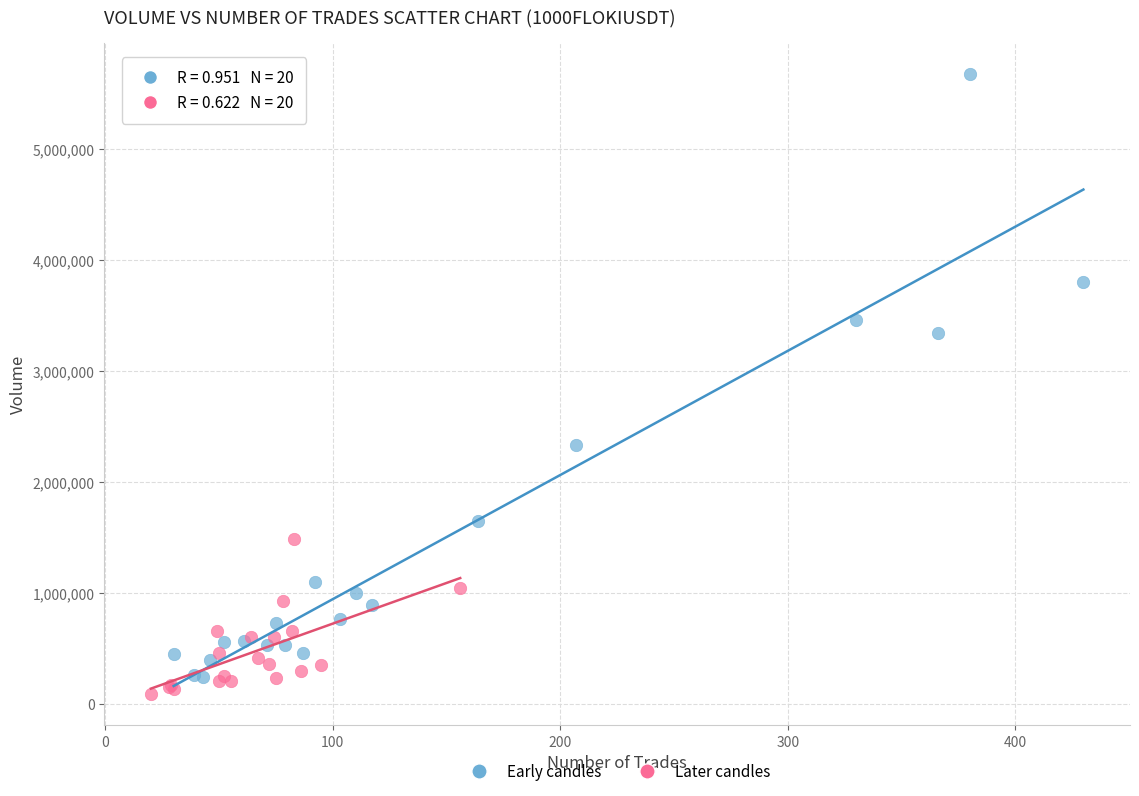

Which series has the largest Y range (max minus min)?

Early candles